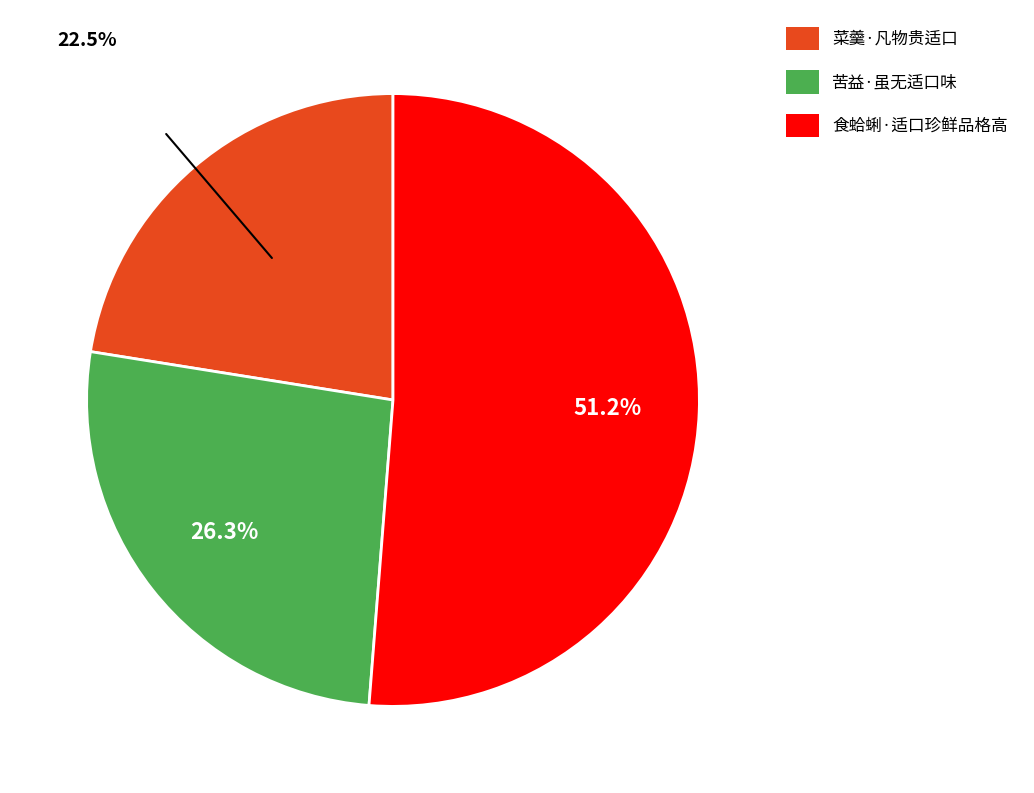

Approximately how many times larger is the value at 苦益·虽无适口味 compared to 食蛤蜊·适口珍鲜品格高?

0.5